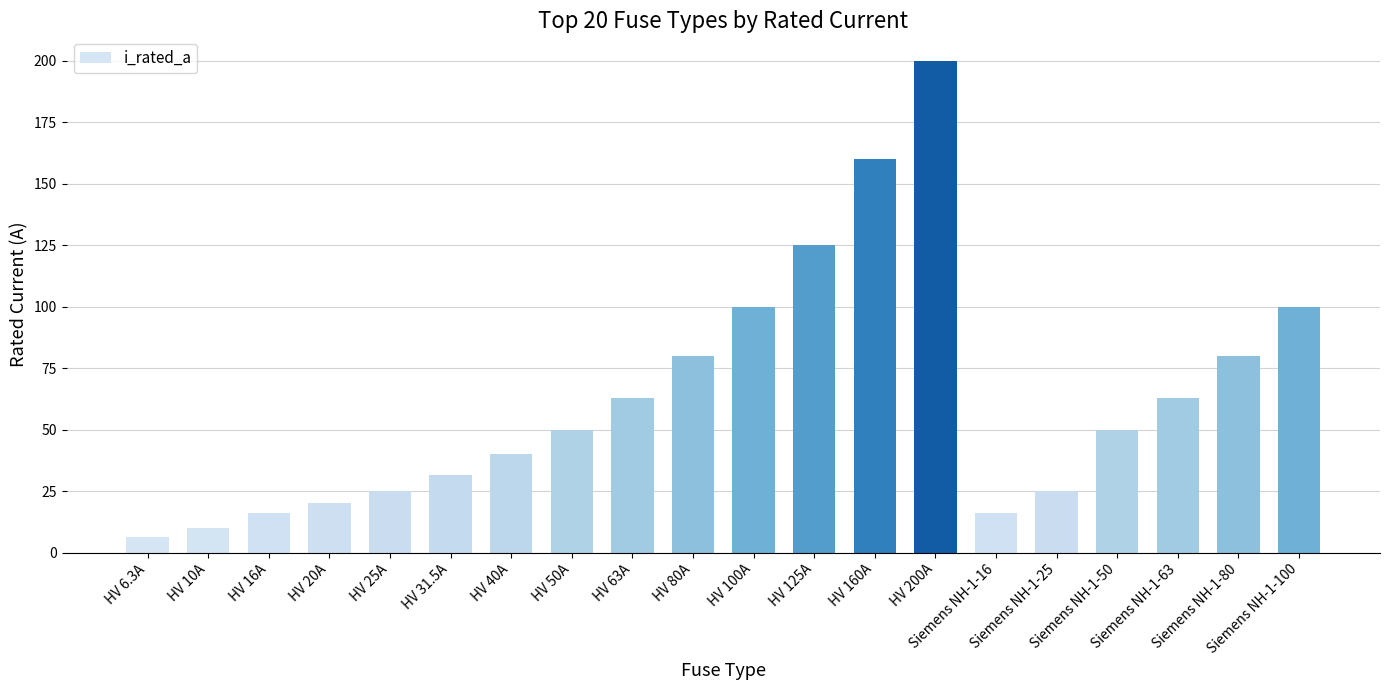

What is the label of the 1st bar from the left?

HV 6.3A